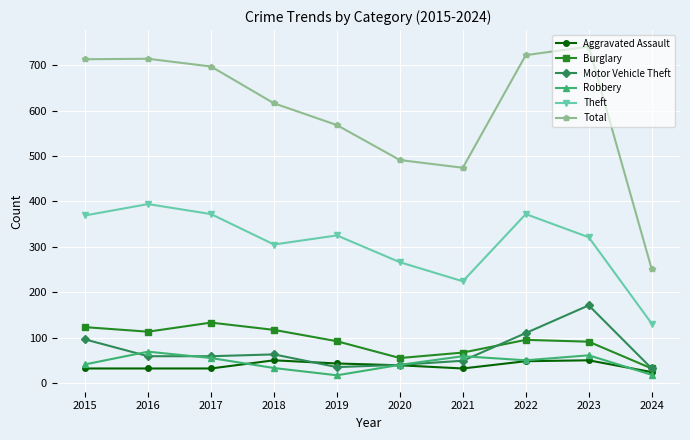

How many interior local valleys does the Theft series have?

2